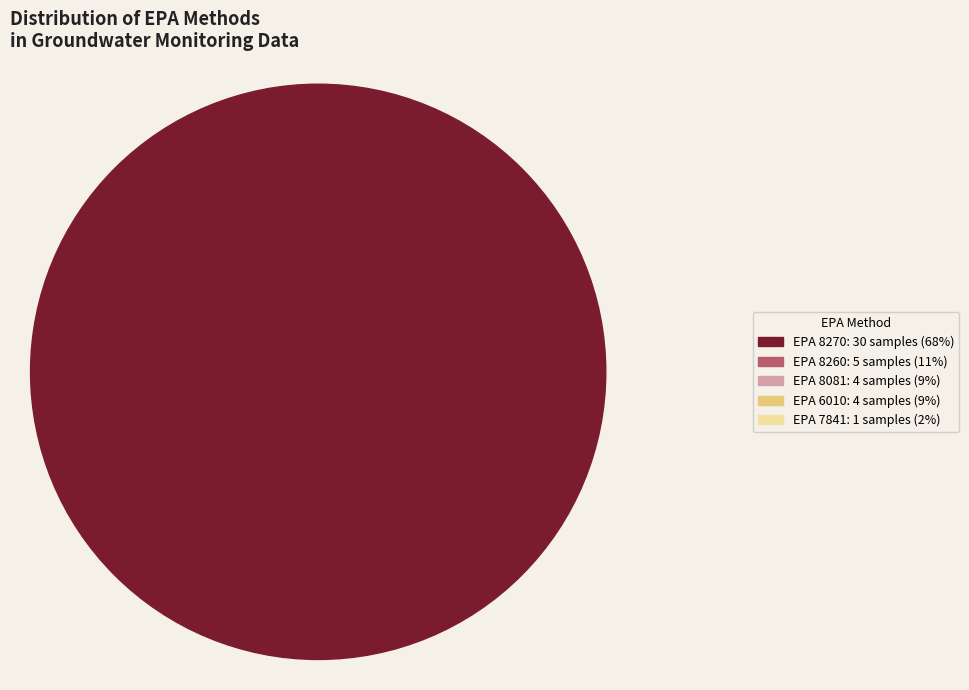

Is EPA 8270 the majority of the pie?

Yes